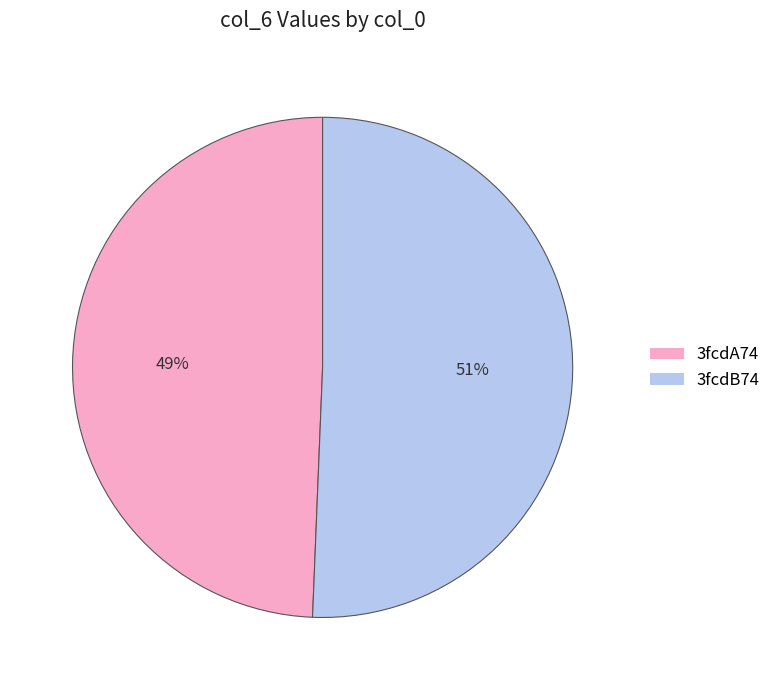

What is the ratio of the value at 3fcdA74 to the value at 3fcdB74?

1.0